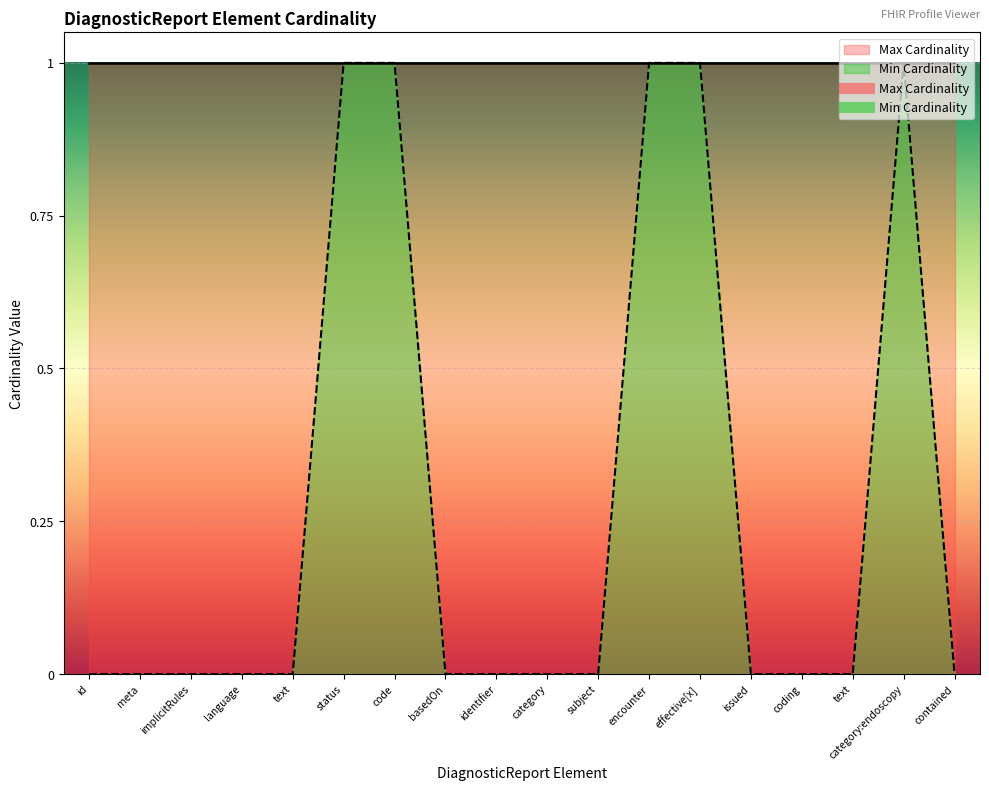

How many lines are shown in the chart?

1